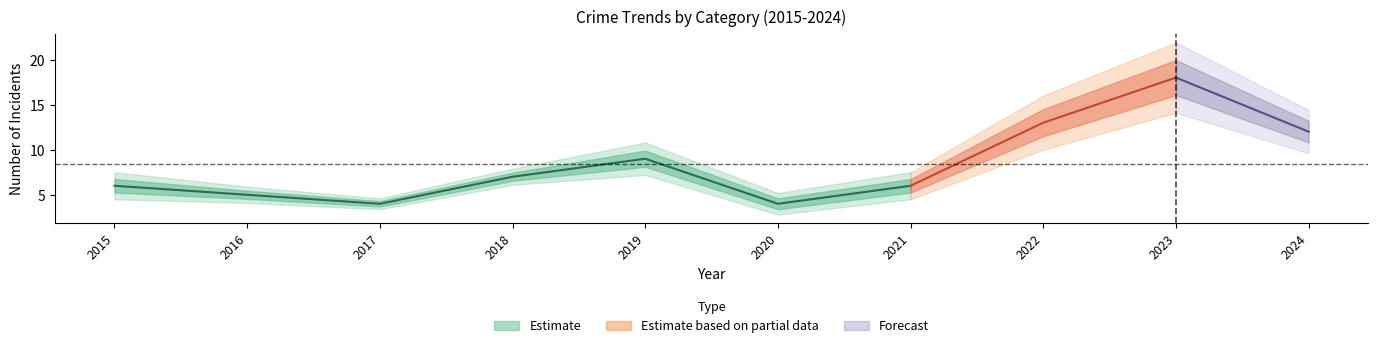

Between 2023 and 2020, which is larger?

2023